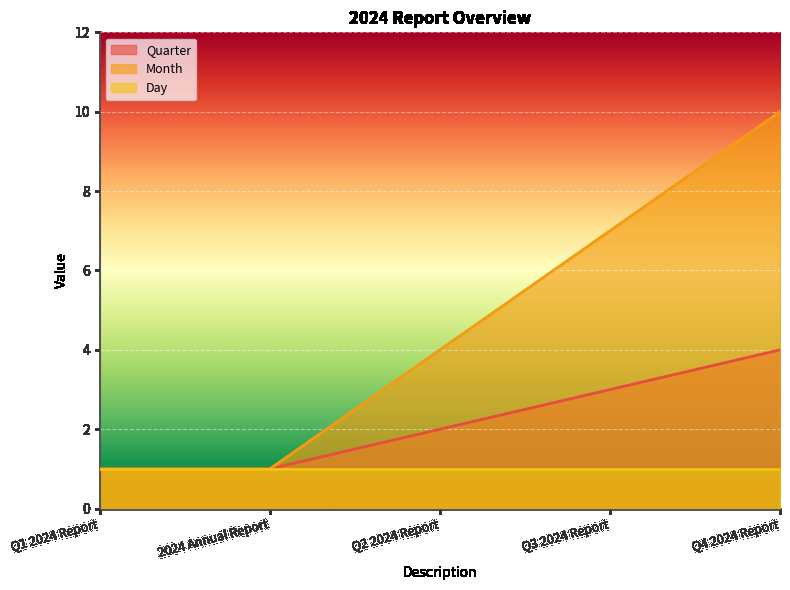

True or false: Quarter has more than 2 interior local peaks.

False